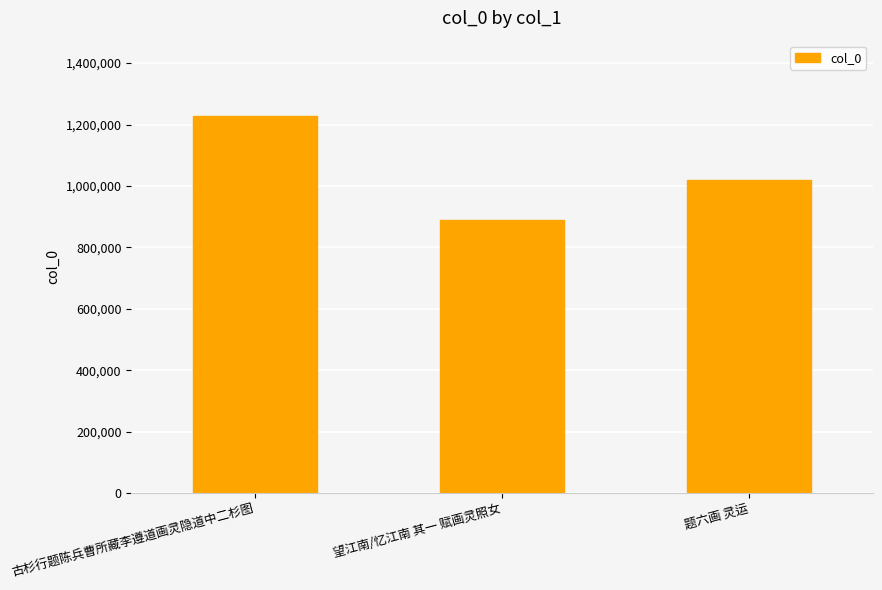

True or false: the data shows 887690 at 望江南/忆江南 其一 赋画灵照女.

True